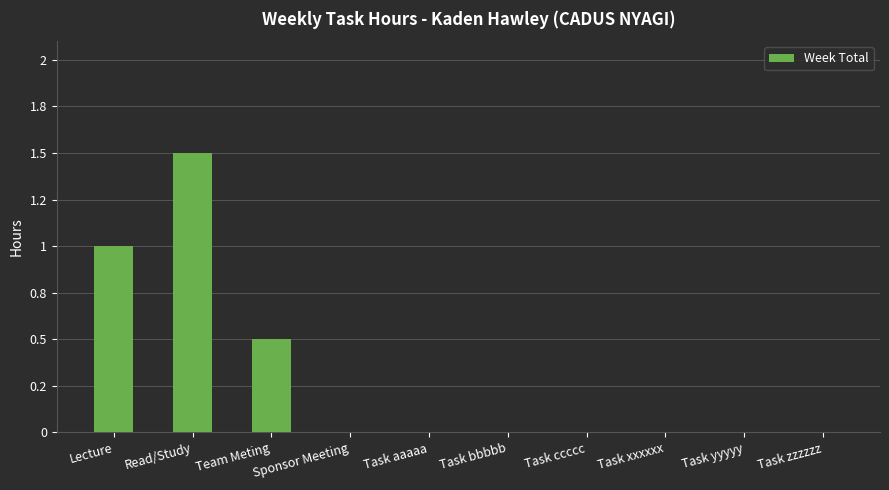

The value at Lecture is 0.3. True or false?

False